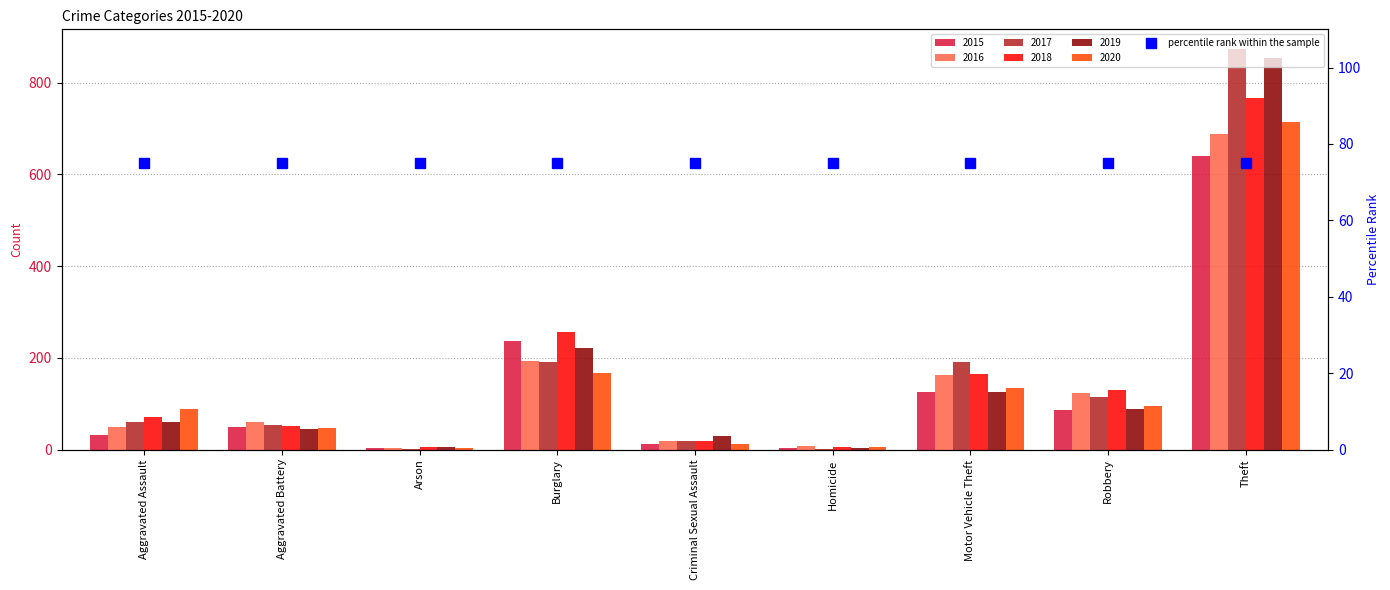

How many bars are there in total?

54